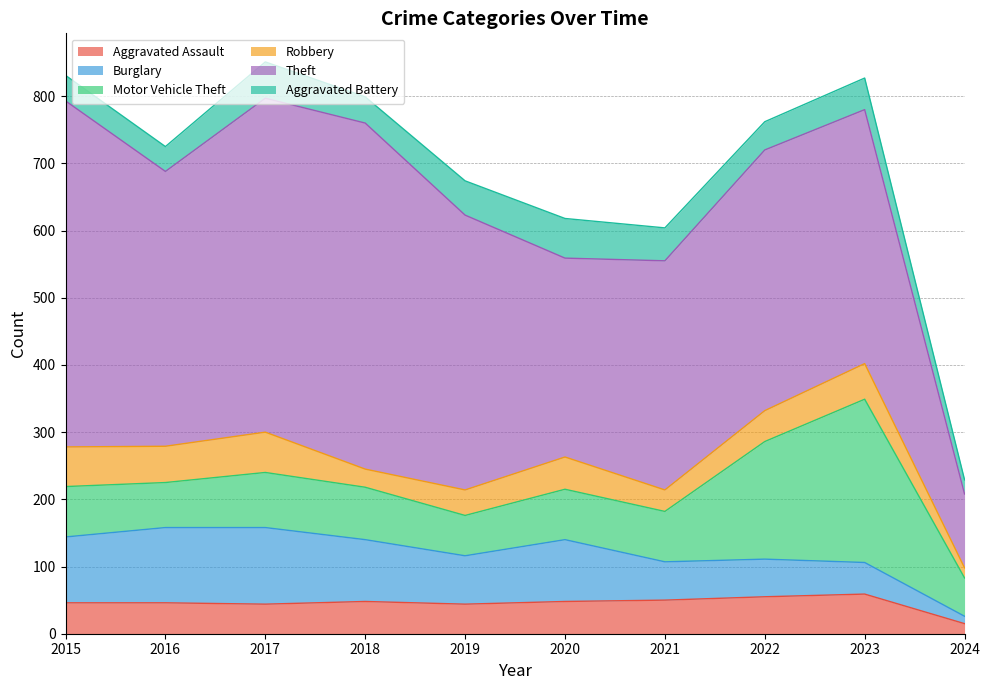

Reading left to right, what are all the values shown in this chart?

Aggravated Assault: 2015=46	2016=46	2017=44	2018=48	2019=44	2020=48	2021=50	2022=55	2023=59	2024=15
Burglary: 2015=98	2016=112	2017=114	2018=92	2019=72	2020=92	2021=57	2022=56	2023=47	2024=11
Motor Vehicle Theft: 2015=75	2016=67	2017=82	2018=78	2019=60	2020=75	2021=75	2022=175	2023=243	2024=57
Robbery: 2015=59	2016=54	2017=60	2018=27	2019=38	2020=48	2021=32	2022=46	2023=53	2024=15
Theft: 2015=515	2016=409	2017=497	2018=515	2019=409	2020=296	2021=341	2022=388	2023=378	2024=110
Aggravated Battery: 2015=38	2016=37	2017=54	2018=39	2019=51	2020=59	2021=49	2022=42	2023=47	2024=21